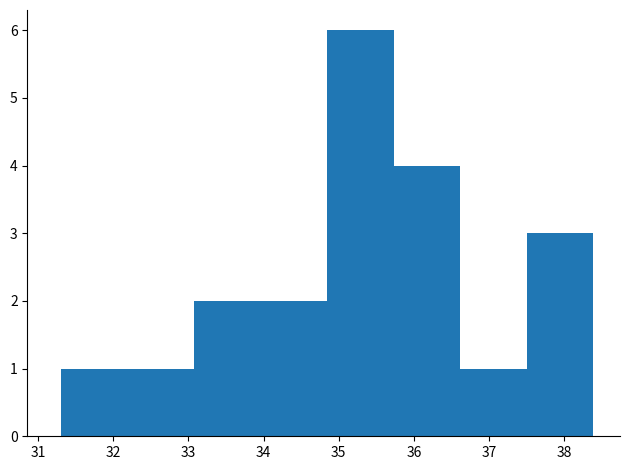

Over which range of the x-axis is the bar tallest?

34.8 to 35.7